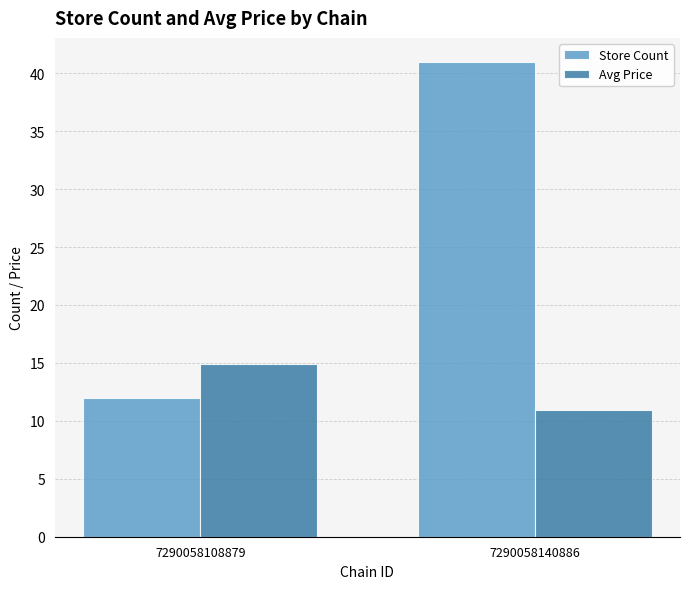

At how many categories does at least one series exceed 27?

1